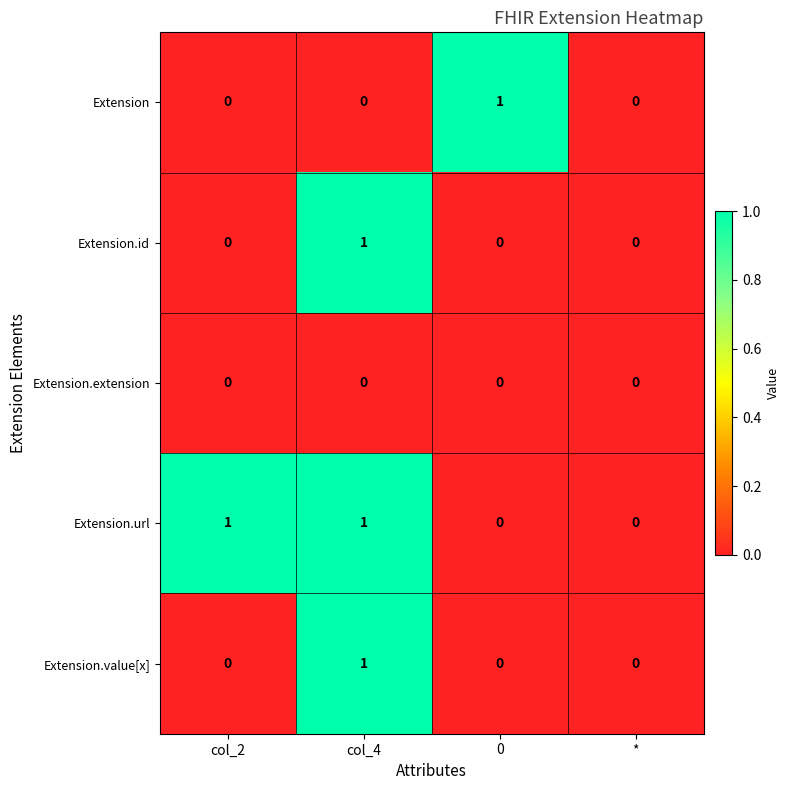

Which series changed the most between 0 and *?

Extension